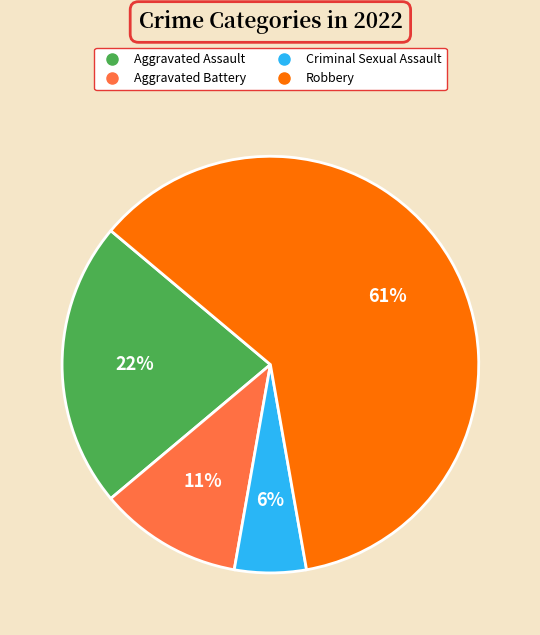

Which category has the biggest portion of the pie?

Robbery